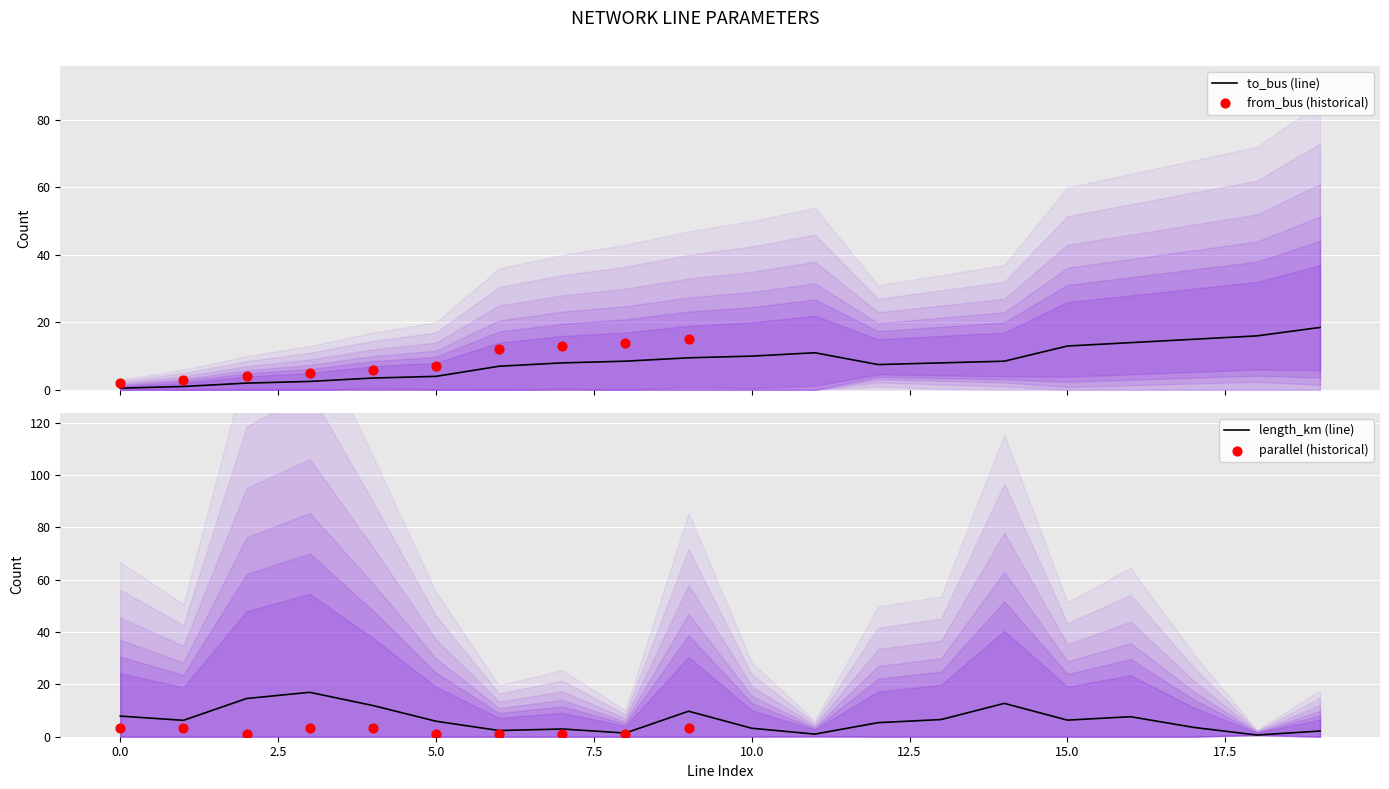

At which category is the sum across all series the highest?

19